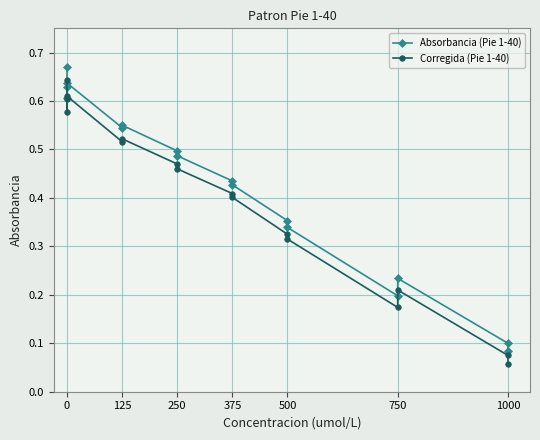

True or false: Absorbancia (Pie 1-40) and Corregida (Pie 1-40) intersect in this chart.

False